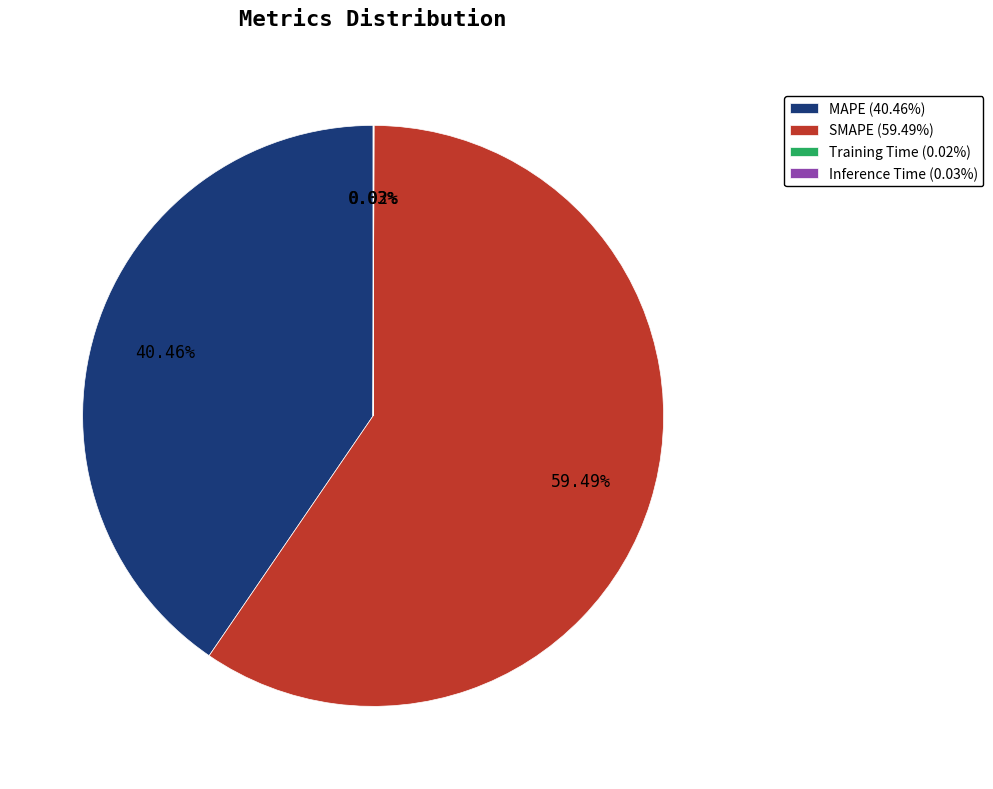

Is it true that SMAPE is 59% of the pie?

True